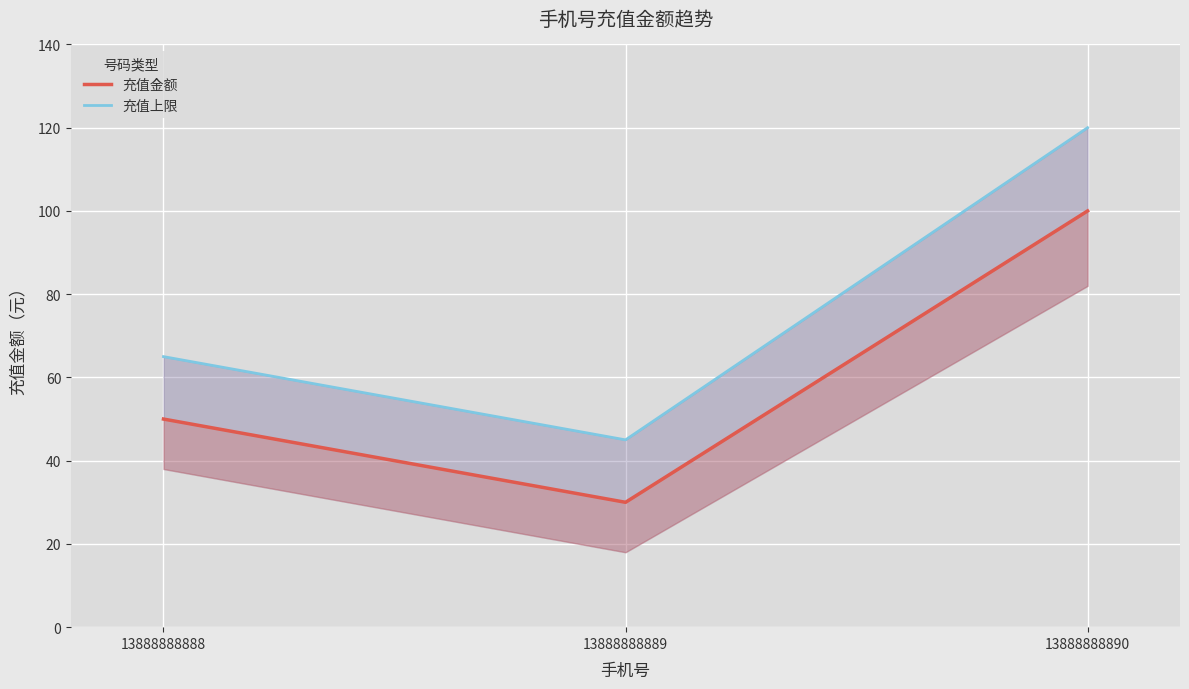

Reading right to left, transcribe all the data shown in this chart.

充值金额: 100	30	50
充值上限: 120	45	65